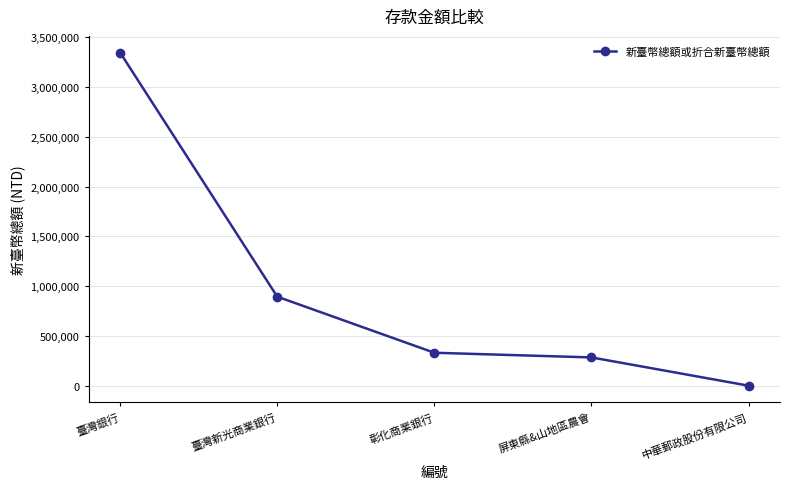

Where does the data first go above 334231?

臺灣銀行